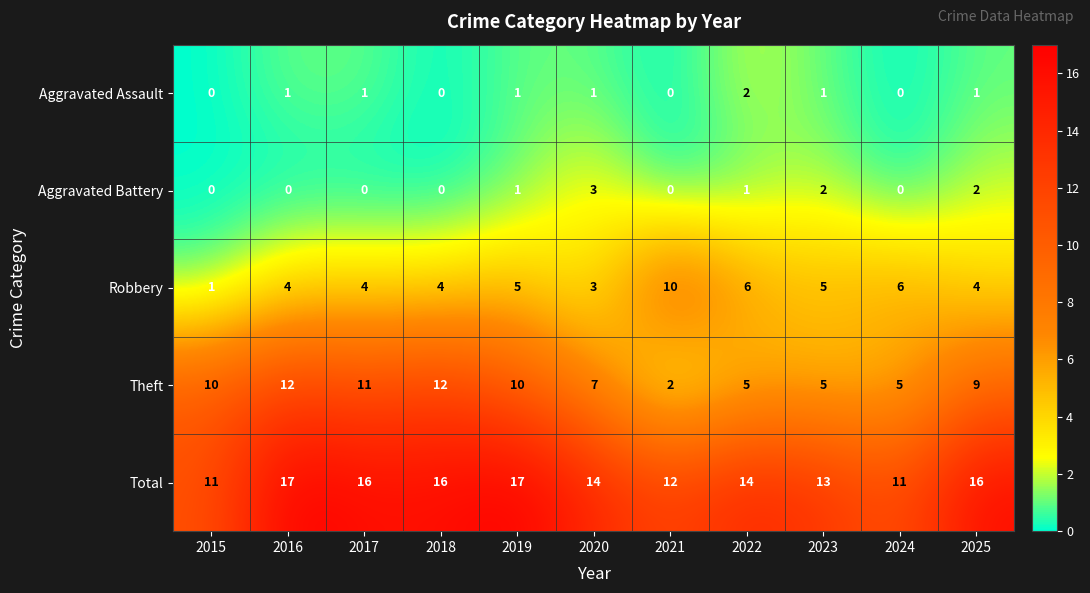

List the series in order of their peak value, lowest first.

Aggravated Assault, Aggravated Battery, Robbery, Theft, Total